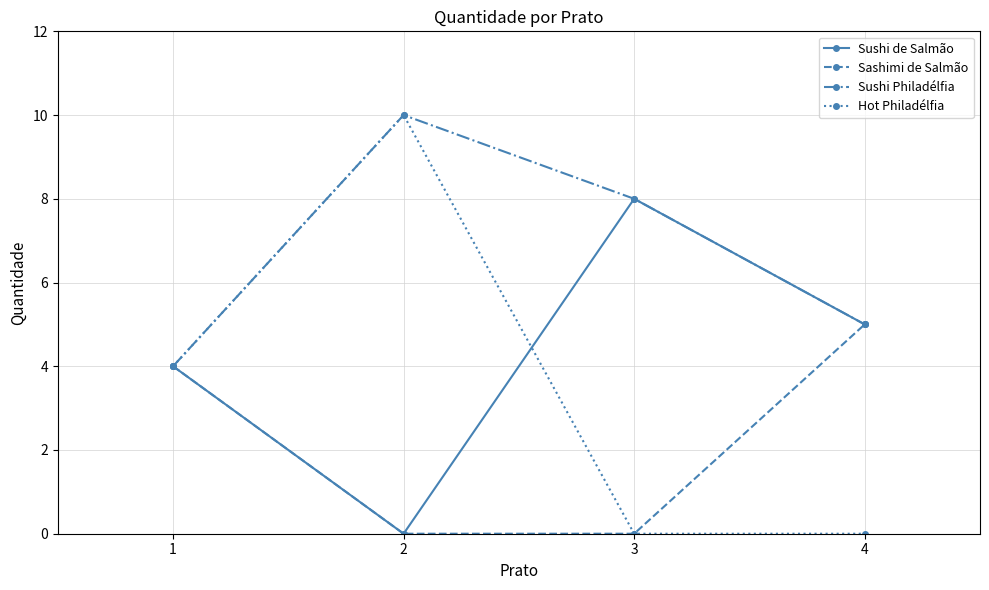

Rank the series by their average value, from highest to lowest.

Sushi Philadélfia, Sushi de Salmão, Hot Philadélfia, Sashimi de Salmão